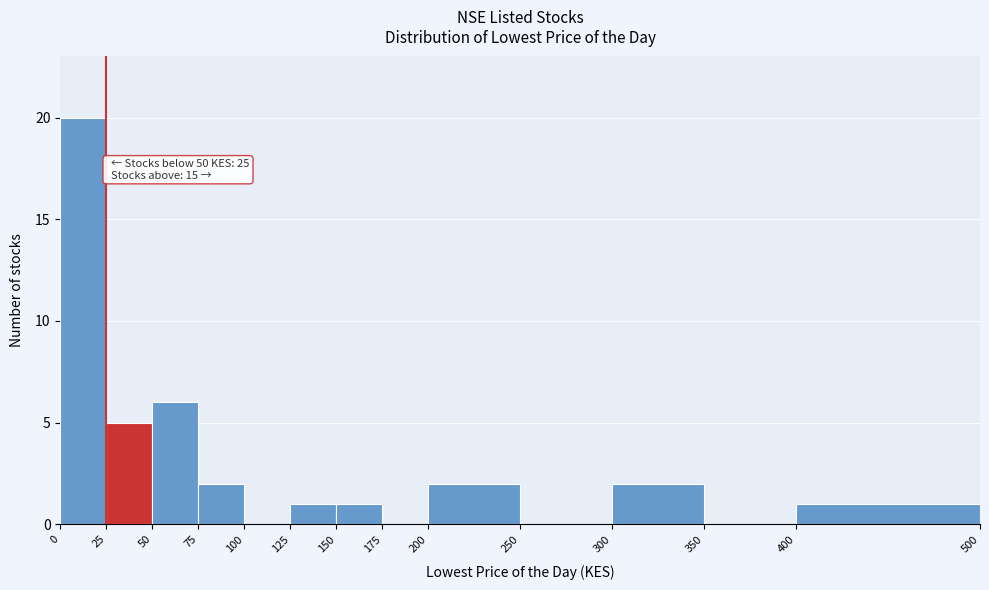

Over which range of the x-axis is the bar tallest?

0 to 25